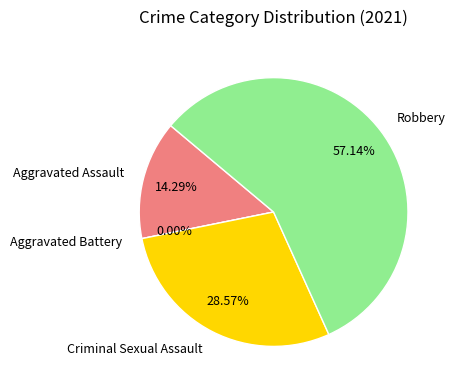

True or false: Criminal Sexual Assault accounts for 22% of the total.

False